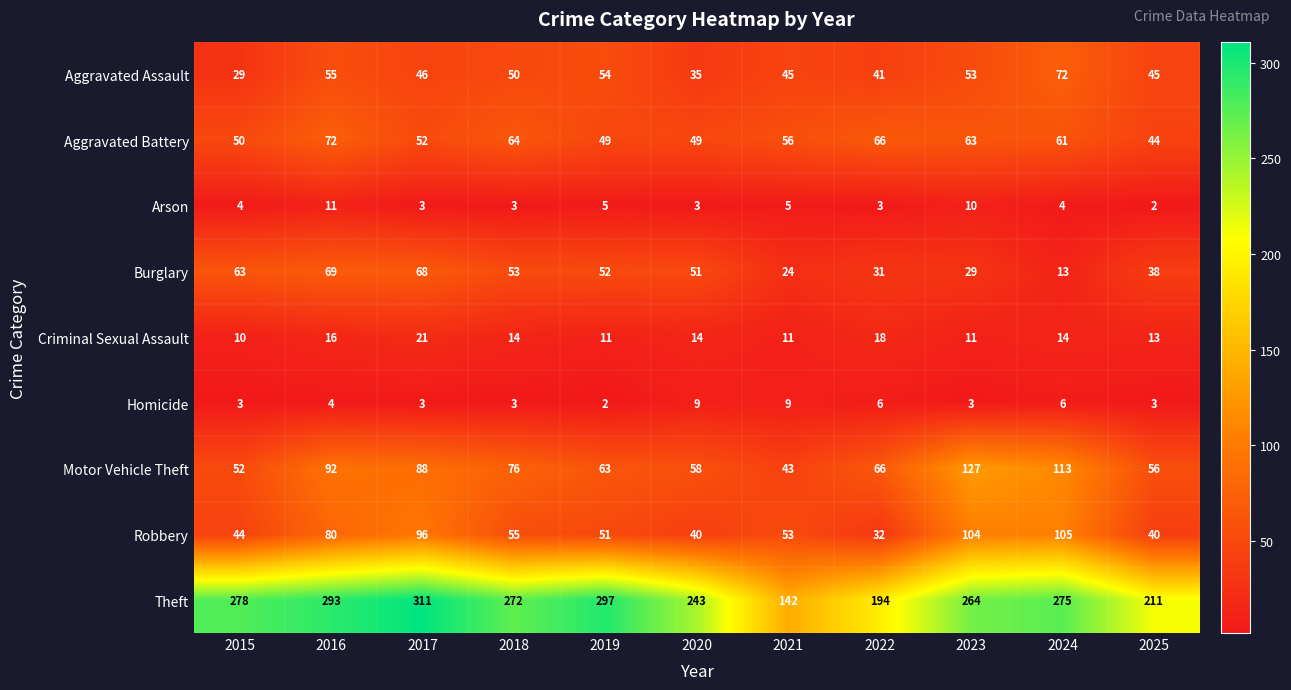

At 2015, list the series in order from smallest to largest.

Homicide, Arson, Criminal Sexual Assault, Aggravated Assault, Robbery, Aggravated Battery, Motor Vehicle Theft, Burglary, Theft